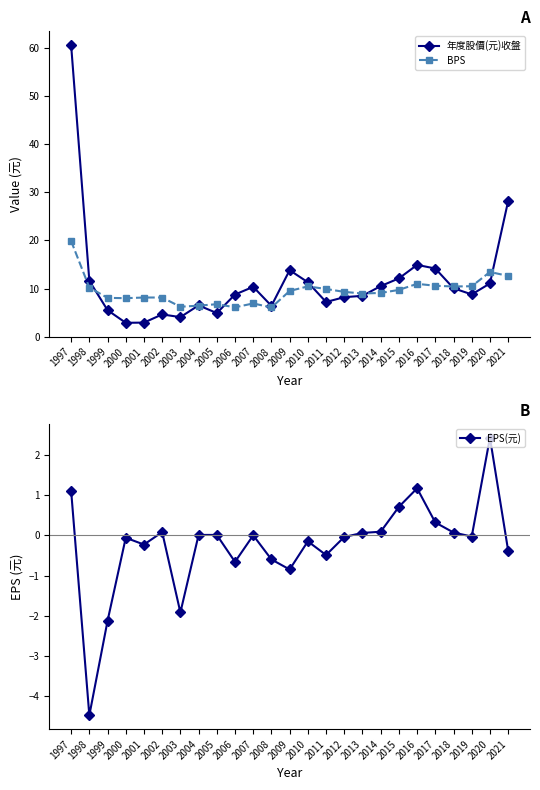

What is the difference between the EPS(元) values at 2021 and 2007?

0.4